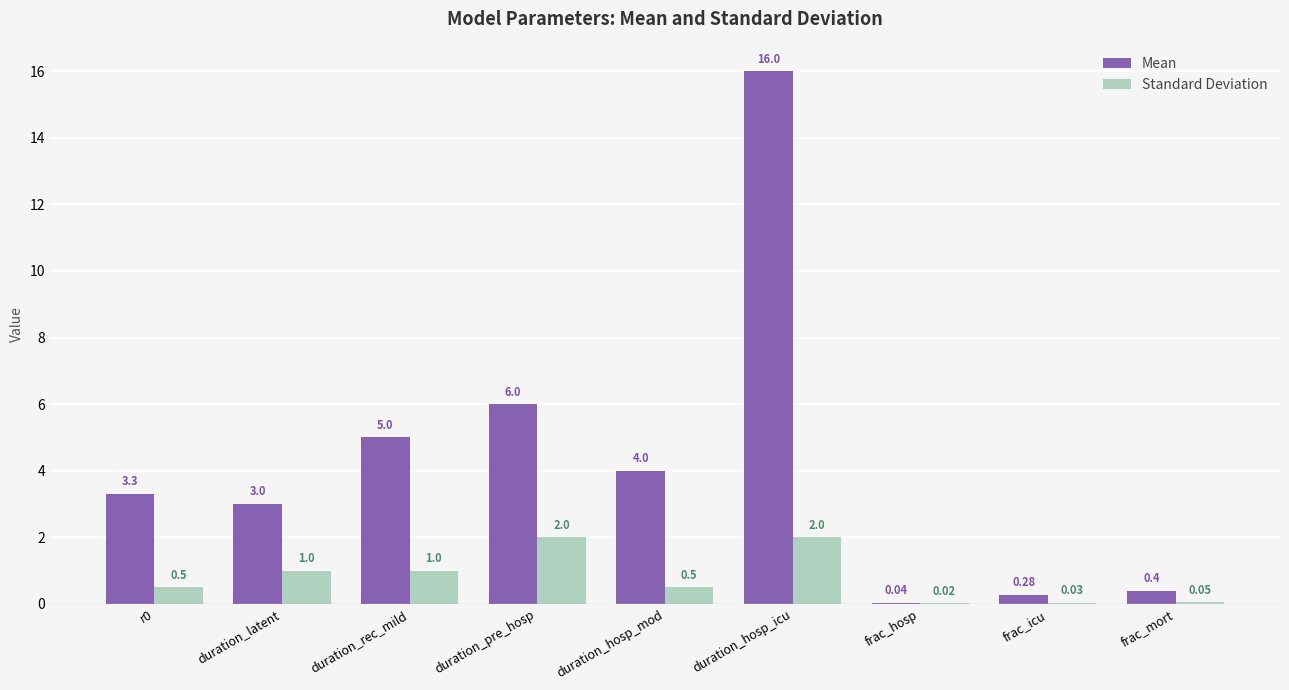

Which series has the widest spread of values?

Mean